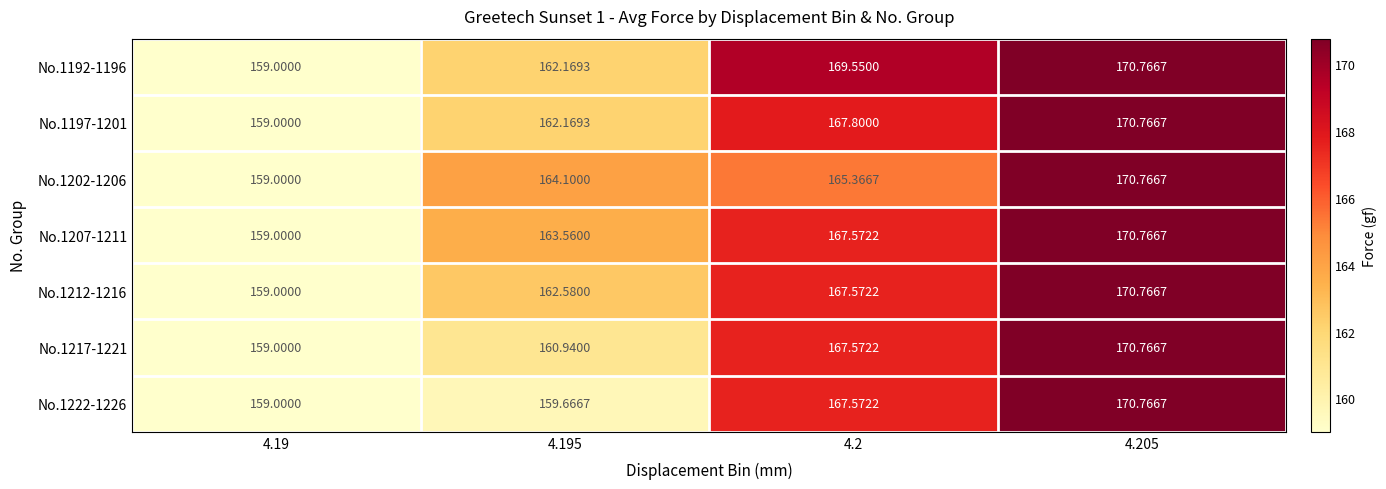

Is the value of No.1202-1206 at 4.205 greater than the value of No.1222-1226 at 4.19?

Yes